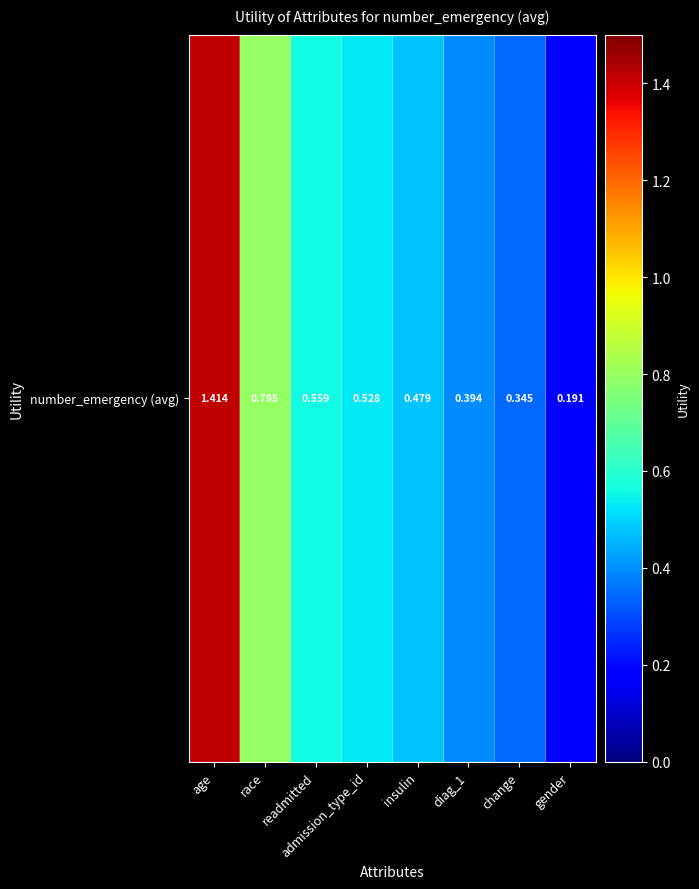

What is the difference between the maximum and minimum values?

1.2